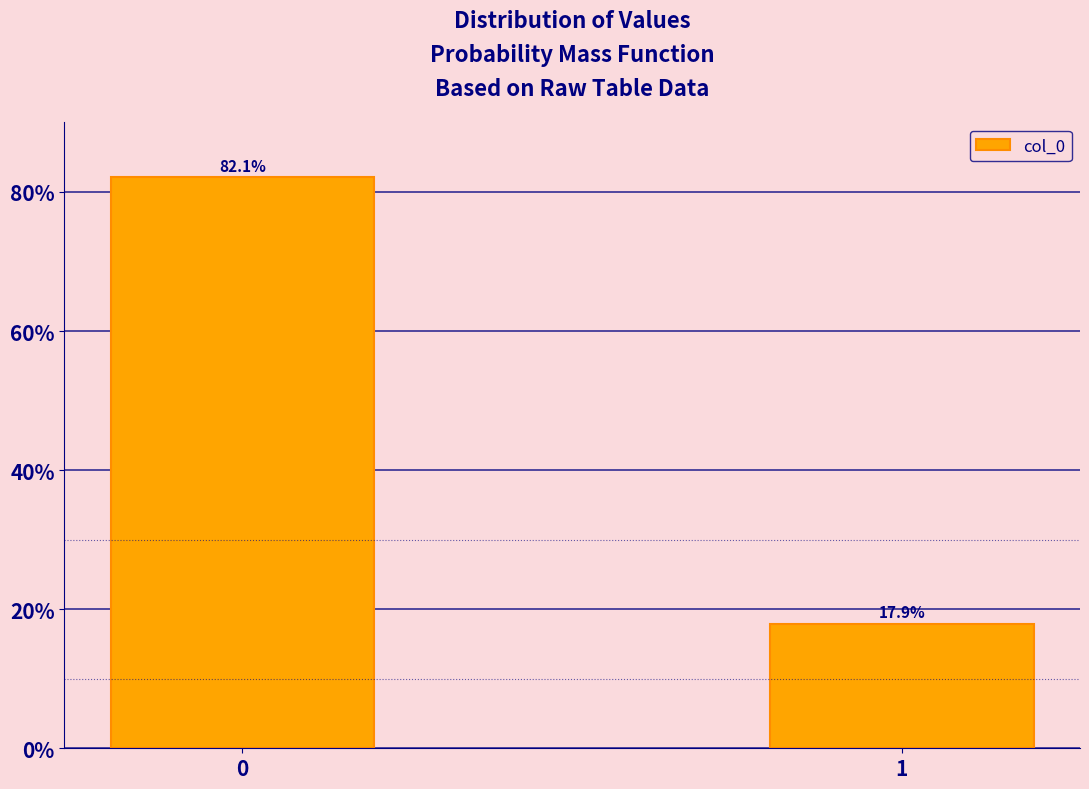

Reading left to right, list all the values displayed in this chart.

0=82.1	1=17.9